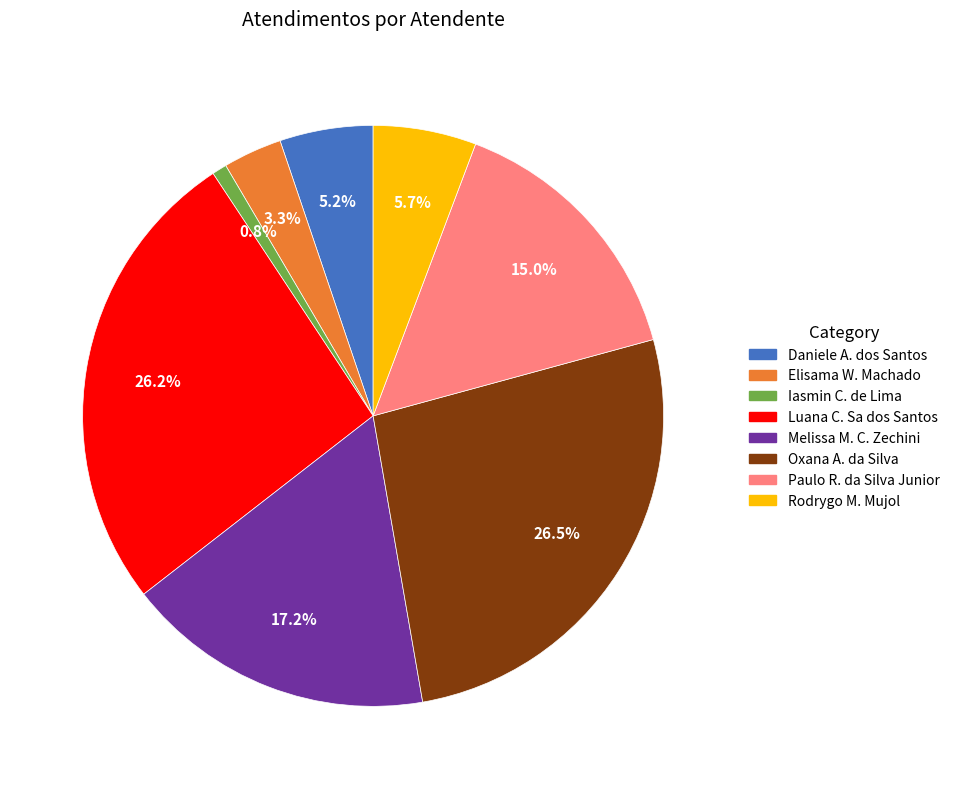

What is the smallest slice in the pie chart?

Iasmin C. de Lima